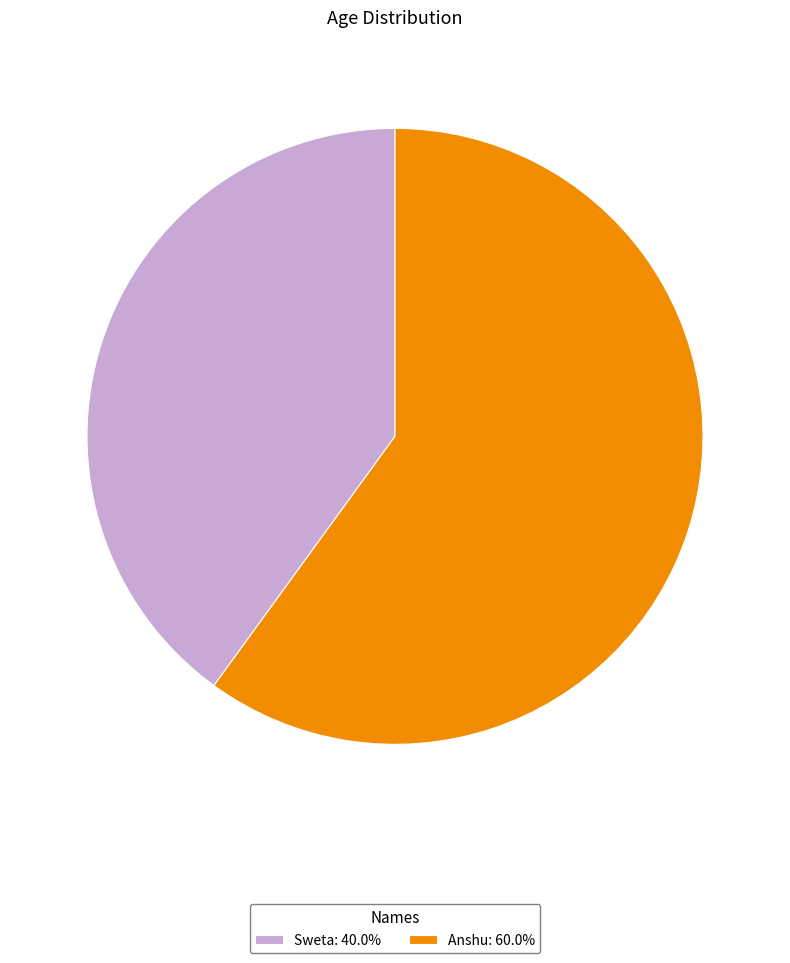

Does Sweta represent more than half of the total?

No